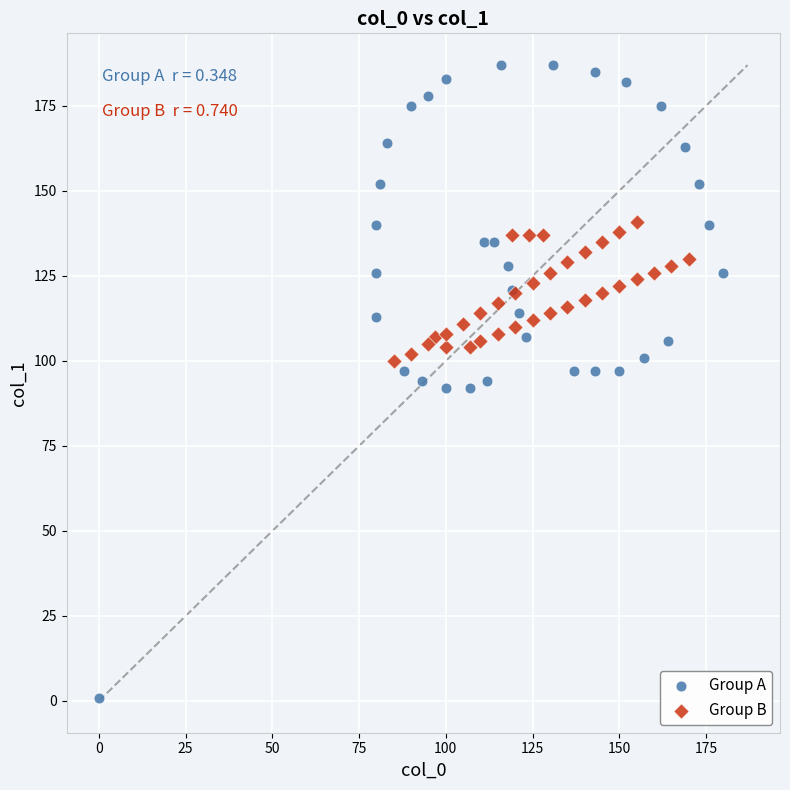

Which series contains the highest Y value?

Group A